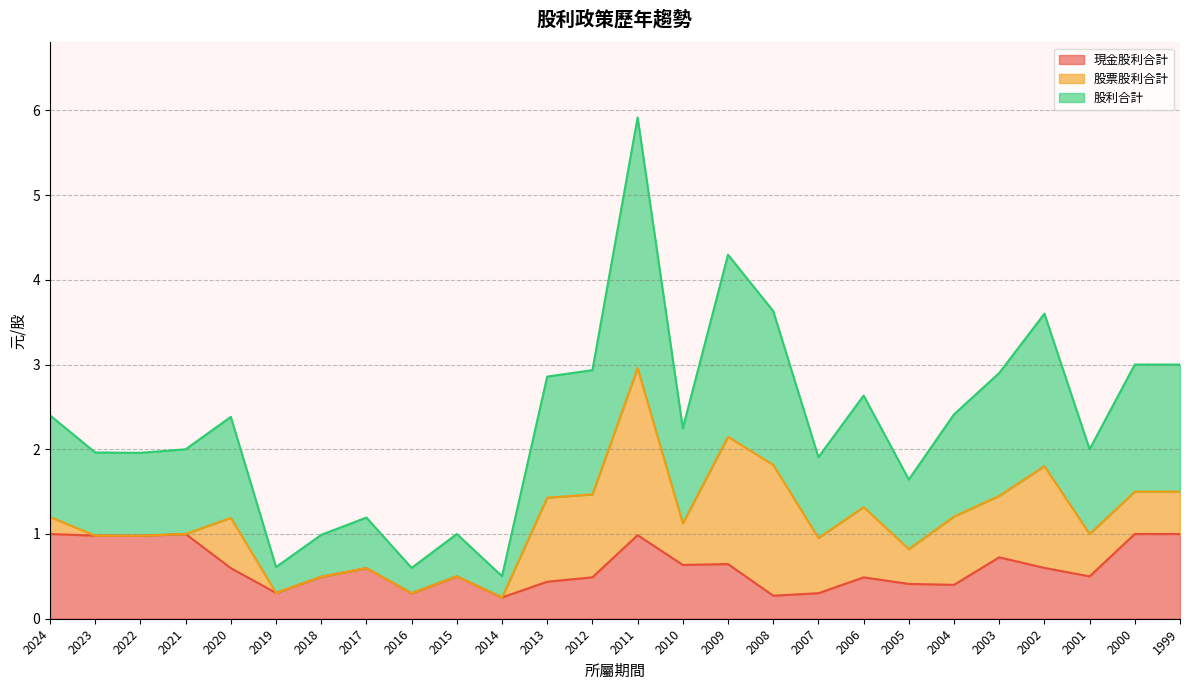

At which category is the sum across all series the highest?

2011